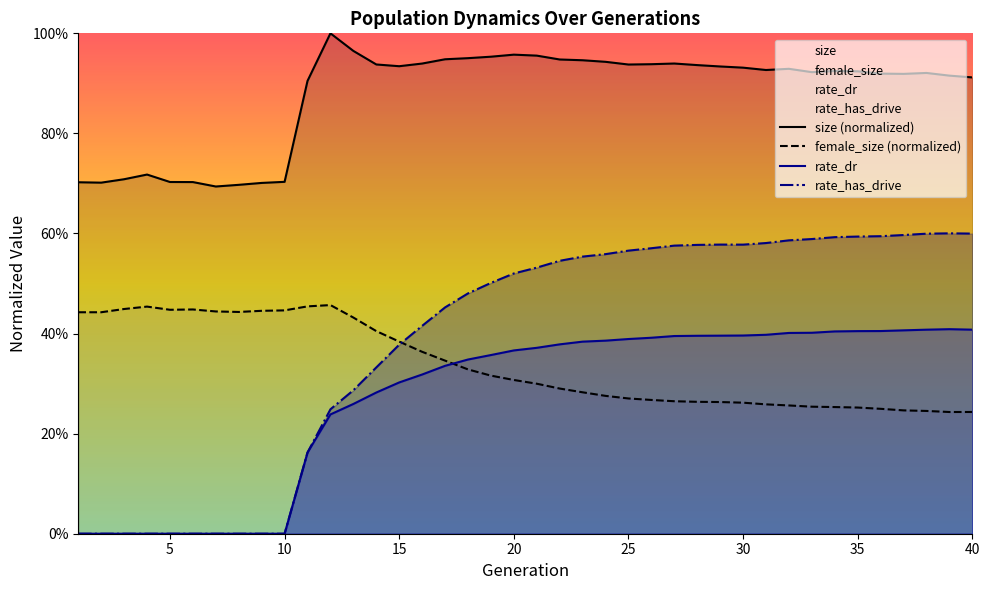

At how many categories does at least one series exceed 0?

40